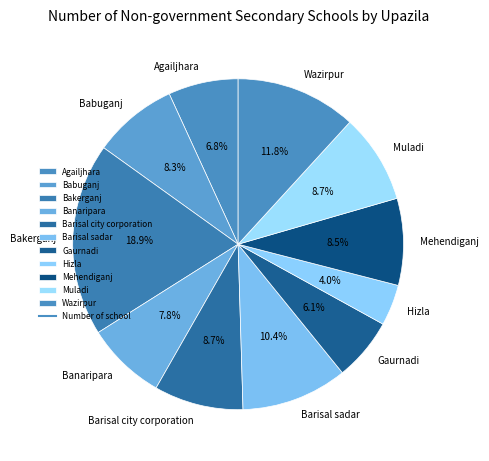

What percentage is the Barisal city corporation slice, to the nearest percent?

9%